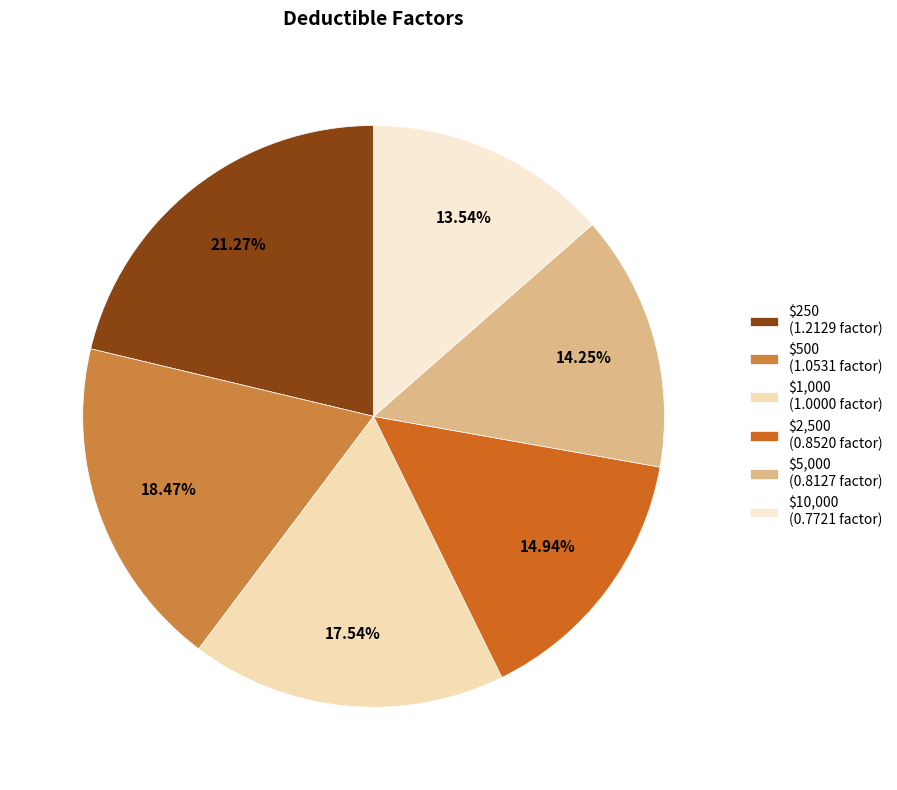

To the nearest percent, what portion does $10,000 represent?

14%